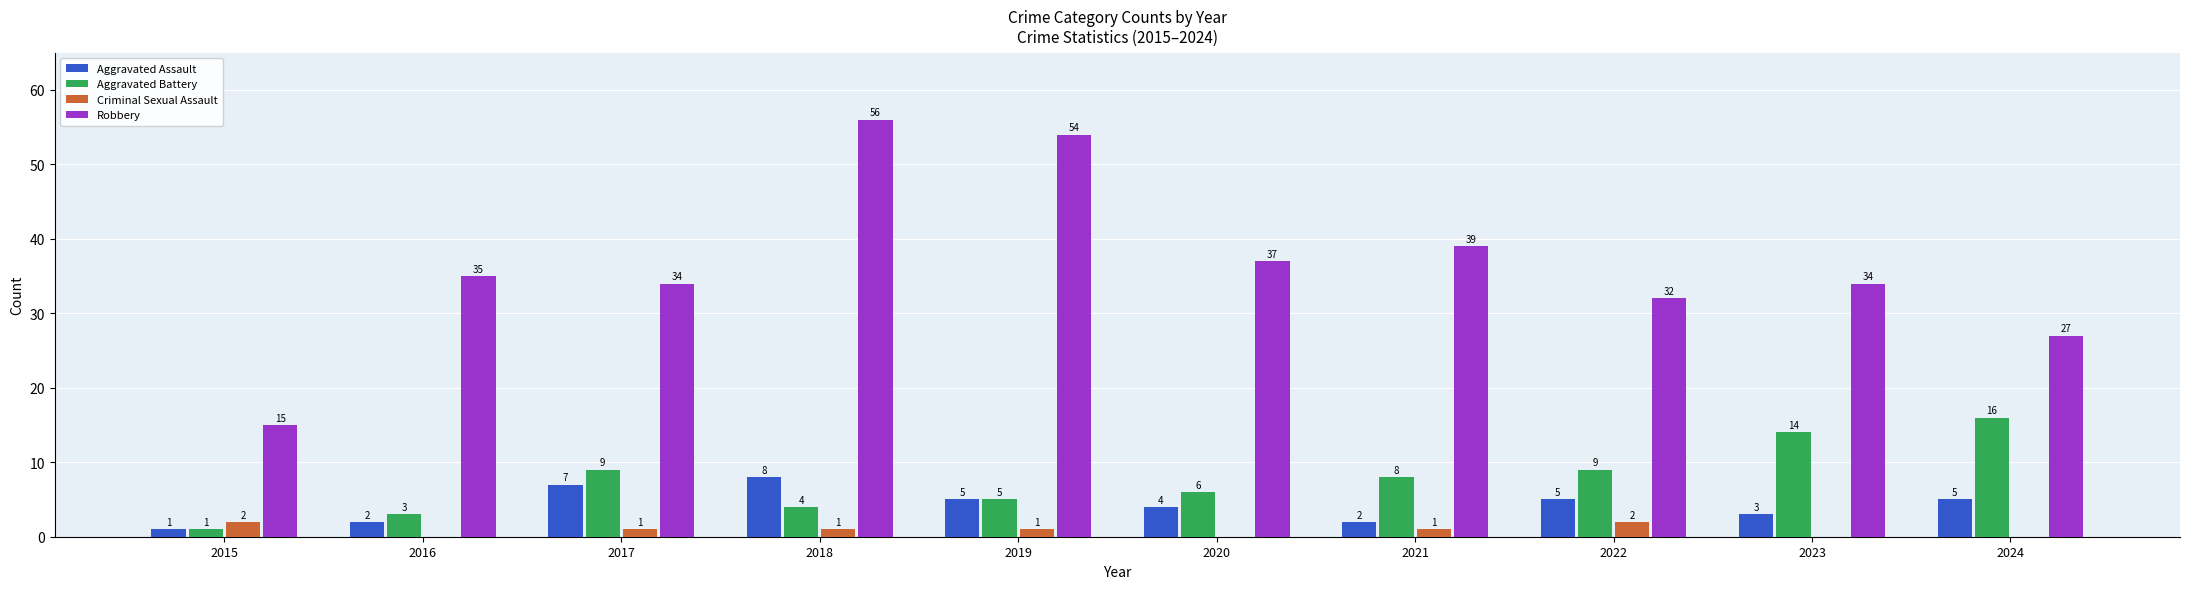

What are all the series names shown in the legend?

Aggravated Assault, Aggravated Battery, Criminal Sexual Assault, Robbery